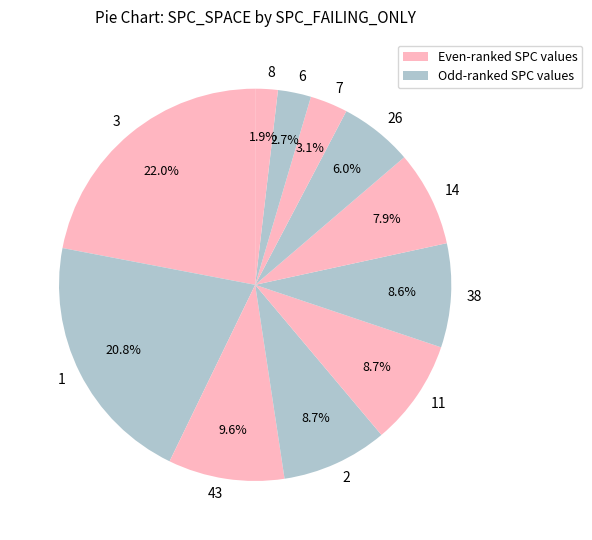

What is the total percentage of 2 and 43?

18.3%